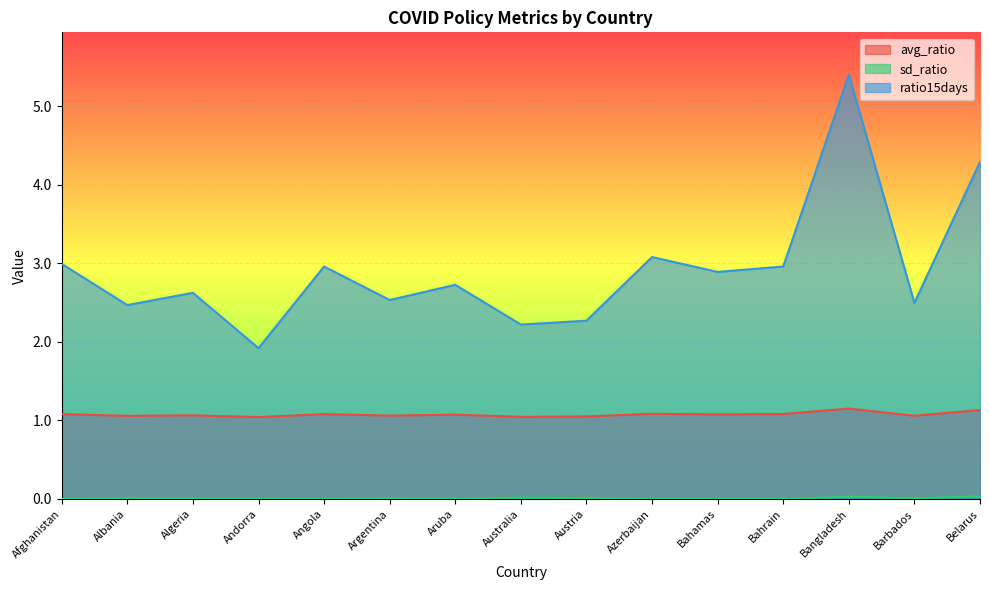

How many lines are shown in the chart?

3